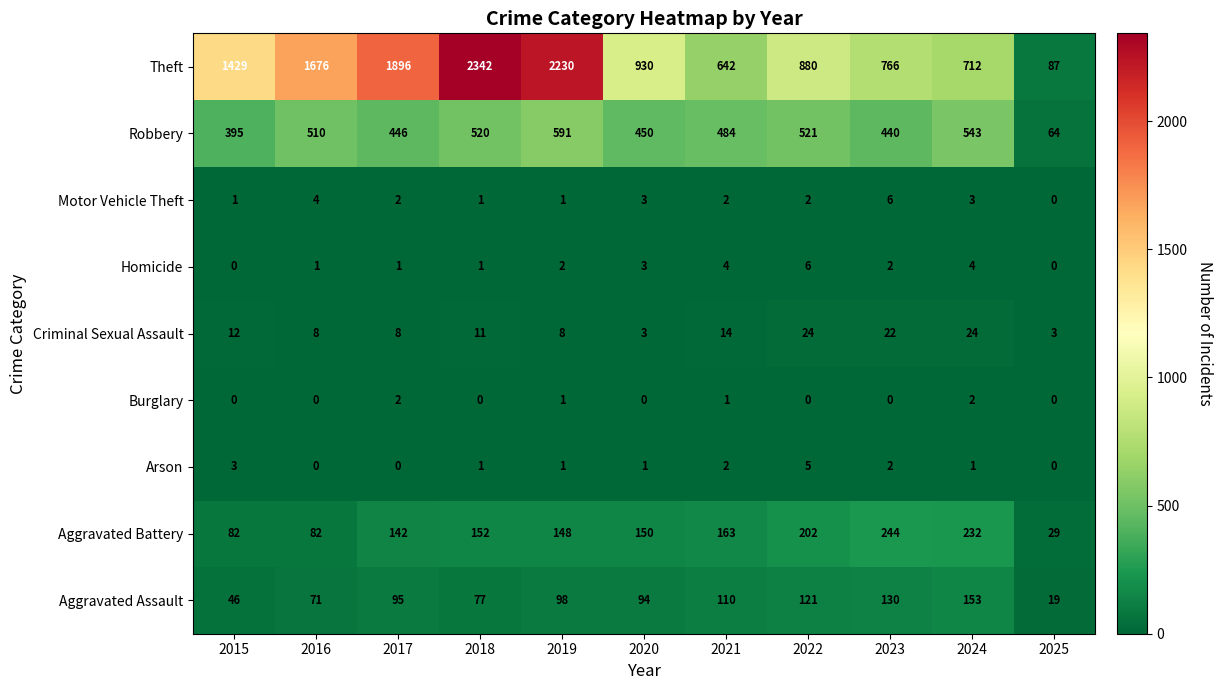

How many distinct data groups are displayed?

9